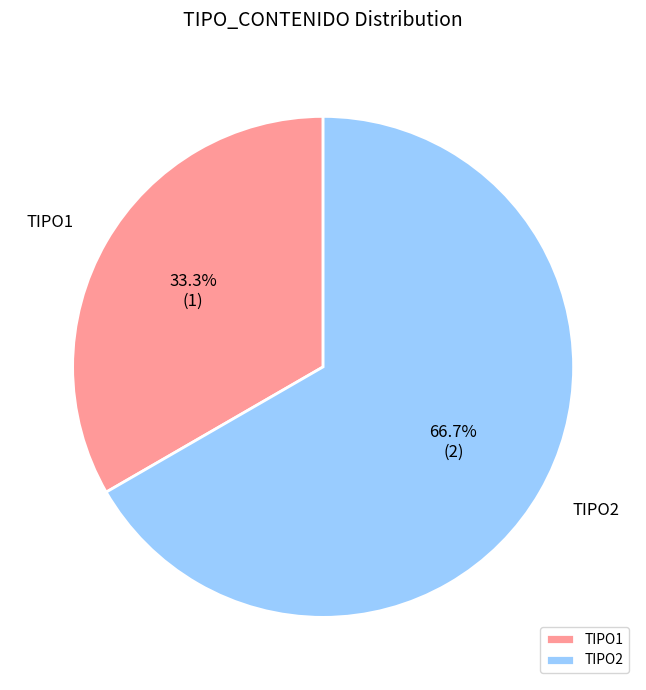

Approximately how many times larger is the value at TIPO2 compared to TIPO1?

2.0